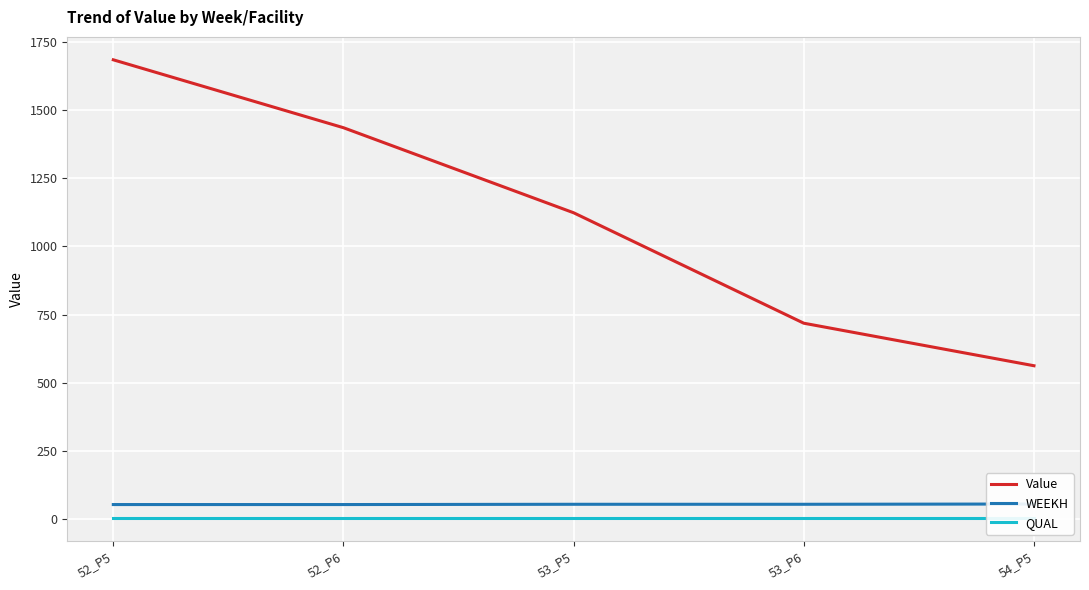

Reading right to left, list all the values displayed in this chart.

Value: 561.9	718.1	1123.8	1436.3	1685.7
WEEKH: 54.0	53.0	53.0	52.0	52.0
QUAL: 2.0	2.0	2.0	2.0	2.0